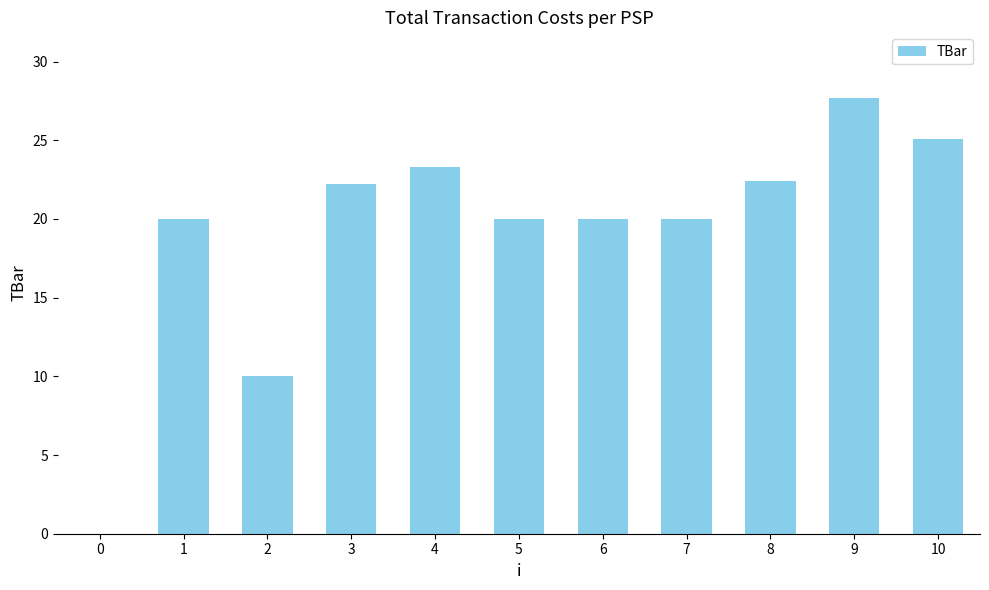

What is the maximum value shown in the chart?

27.7